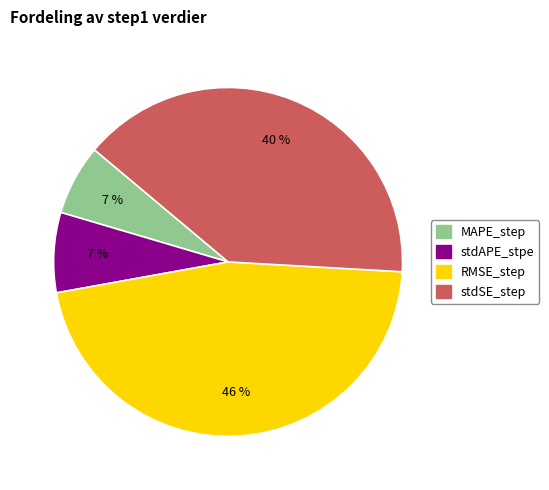

Does stdAPE_stpe represent more than half of the total?

No